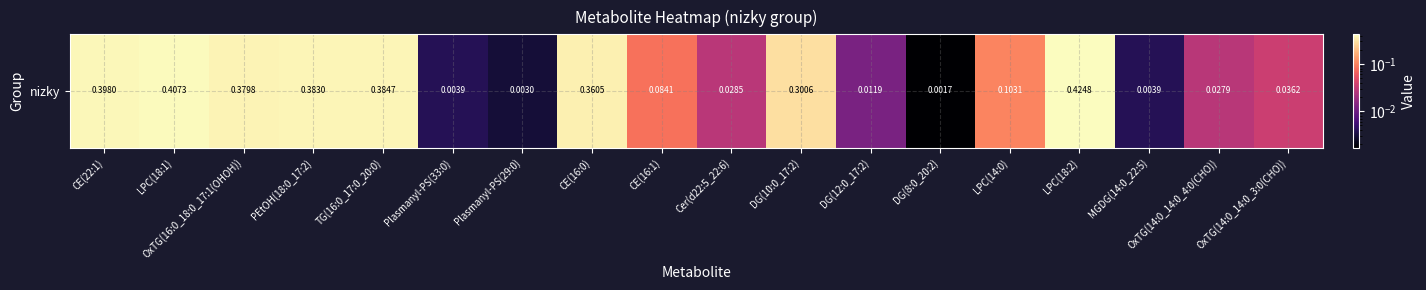

Reading left to right, extract all data points from this chart.

0.4	0.4	0.4	0.4	0.4	0.0	0.0	0.4	0.1	0.0	0.3	0.0	0.0	0.1	0.4	0.0	0.0	0.0